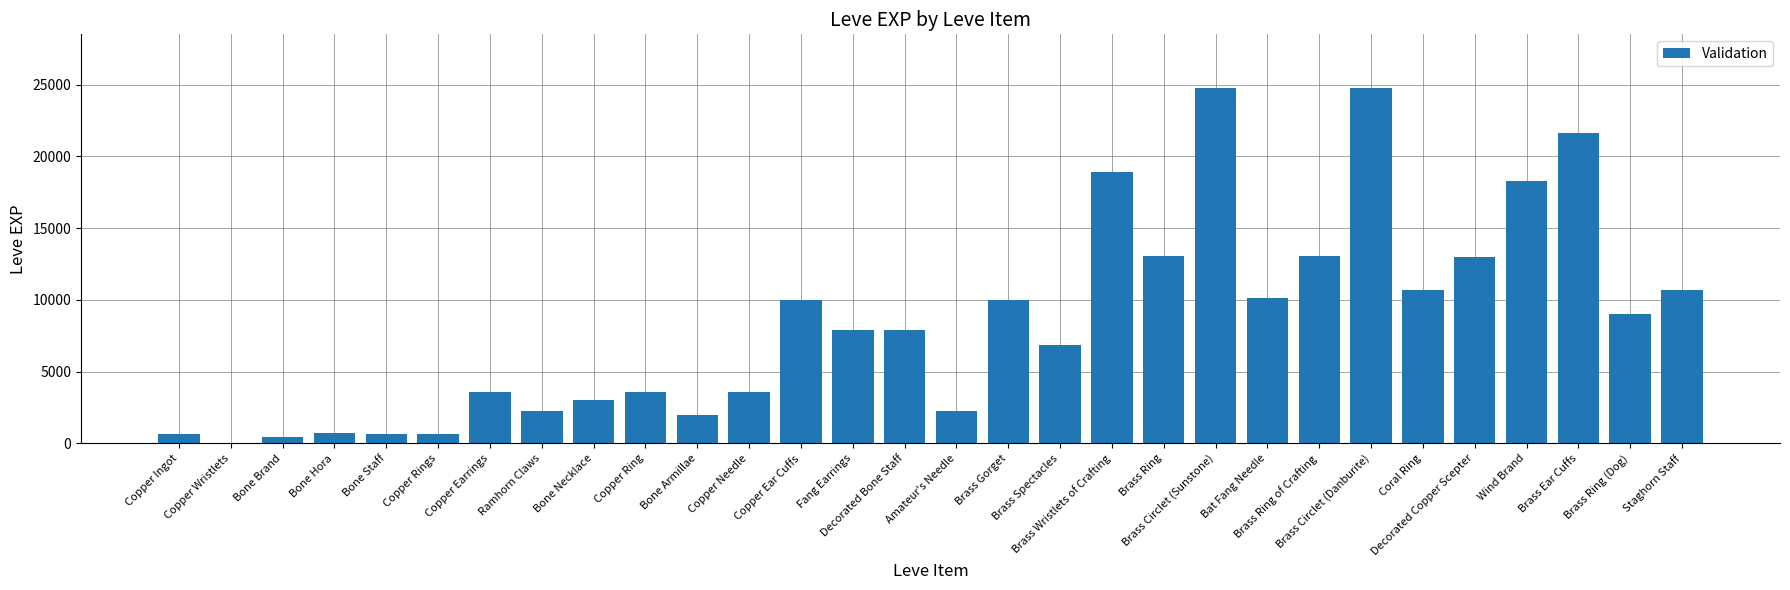

Is it true that the value at Amateur's Needle is 3974?

False